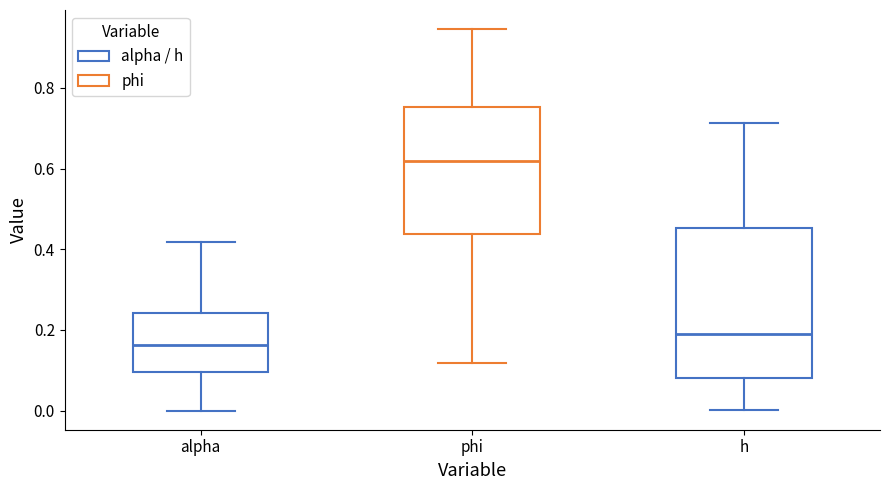

Which box is the tallest, from its lower edge to its upper edge?

h